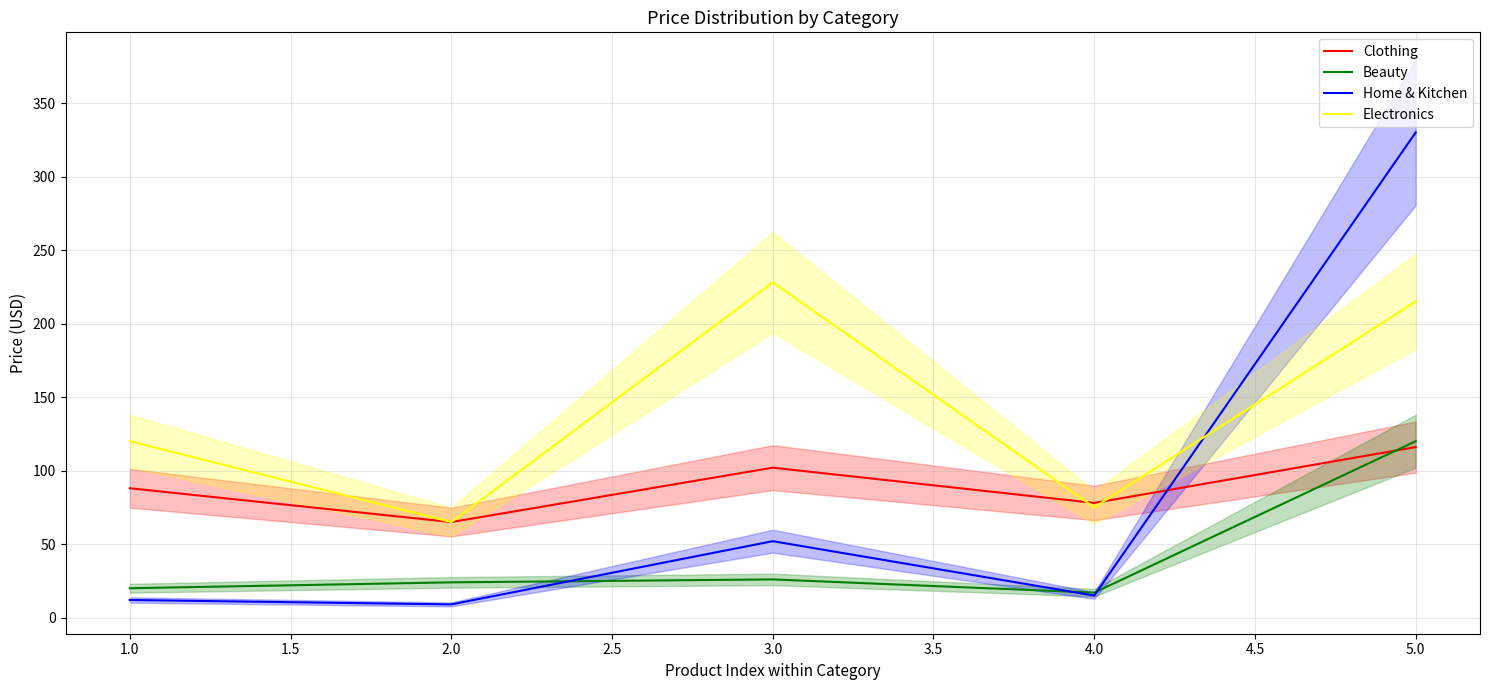

The value of Beauty at 5.0 is 192. True or false?

False